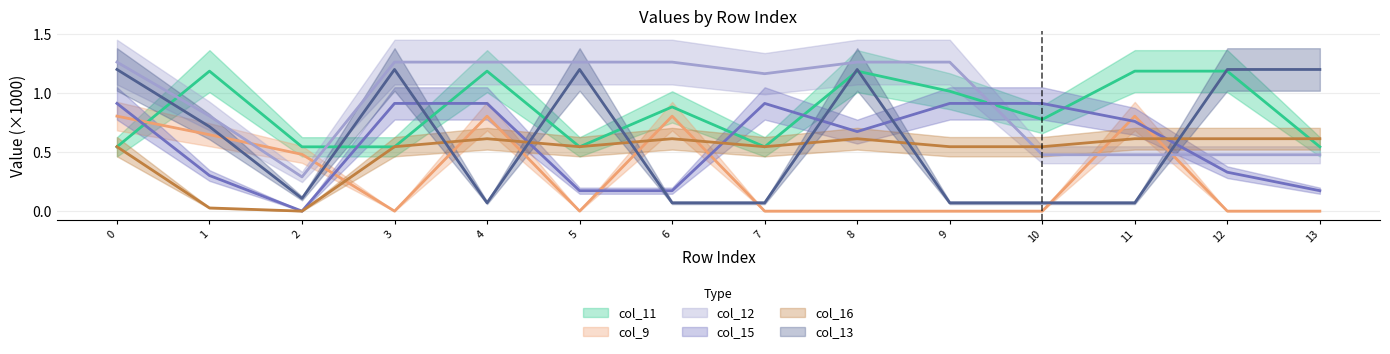

True or false: col_15 has more than 2 interior local peaks.

False